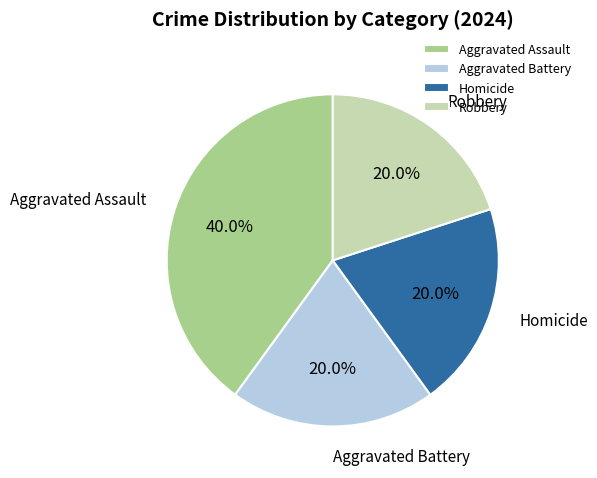

How much of the chart is everything except Aggravated Battery?

80.0%